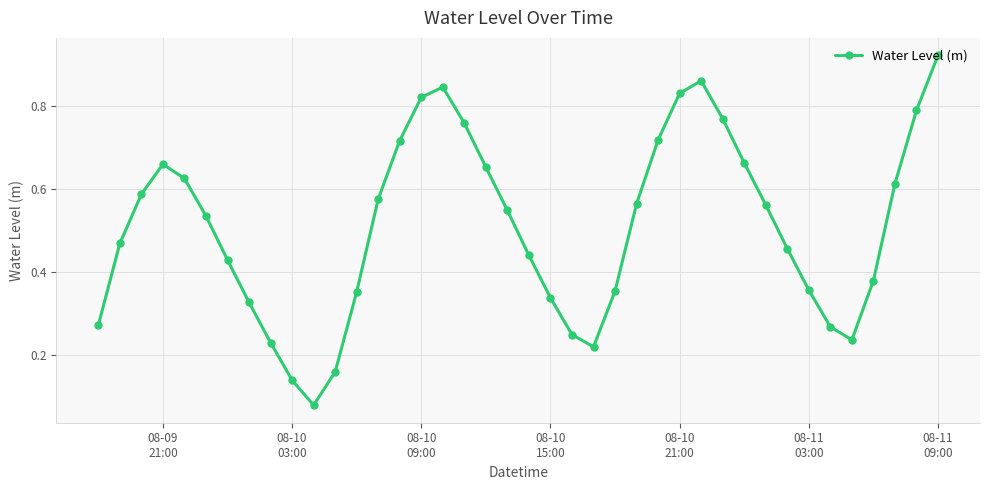

What is the sum of all values?

20.4